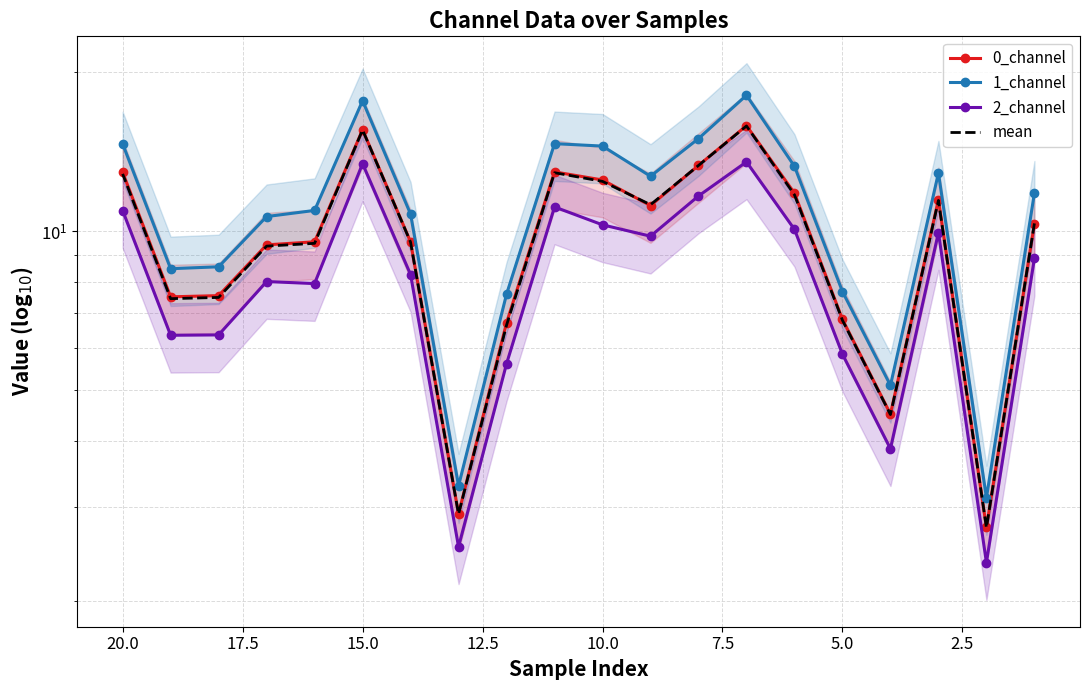

What is the sum of all 1_channel values?

221.3